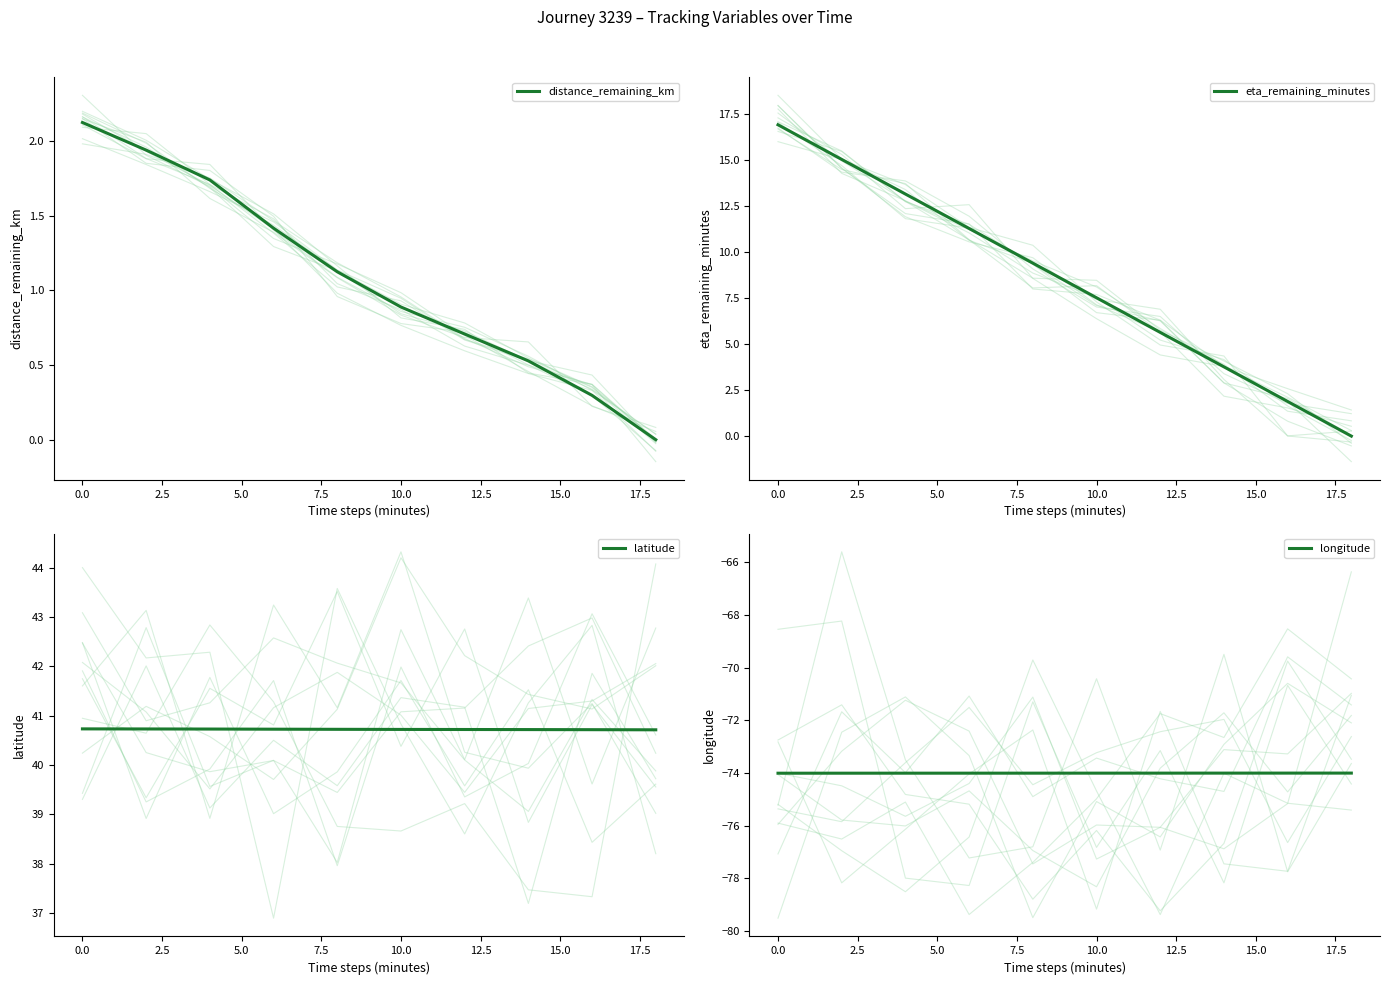

The distance_remaining_km series shows 0.2 at 10.0. True or false?

False